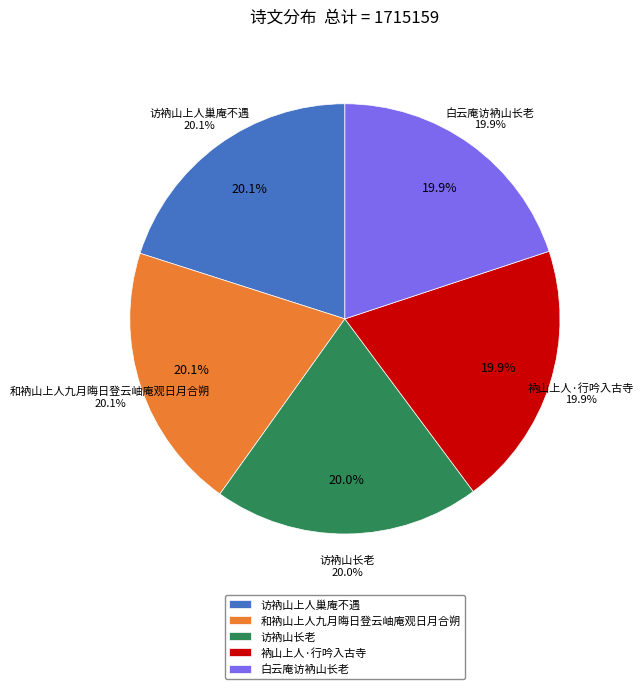

Does any single category account for the majority?

No